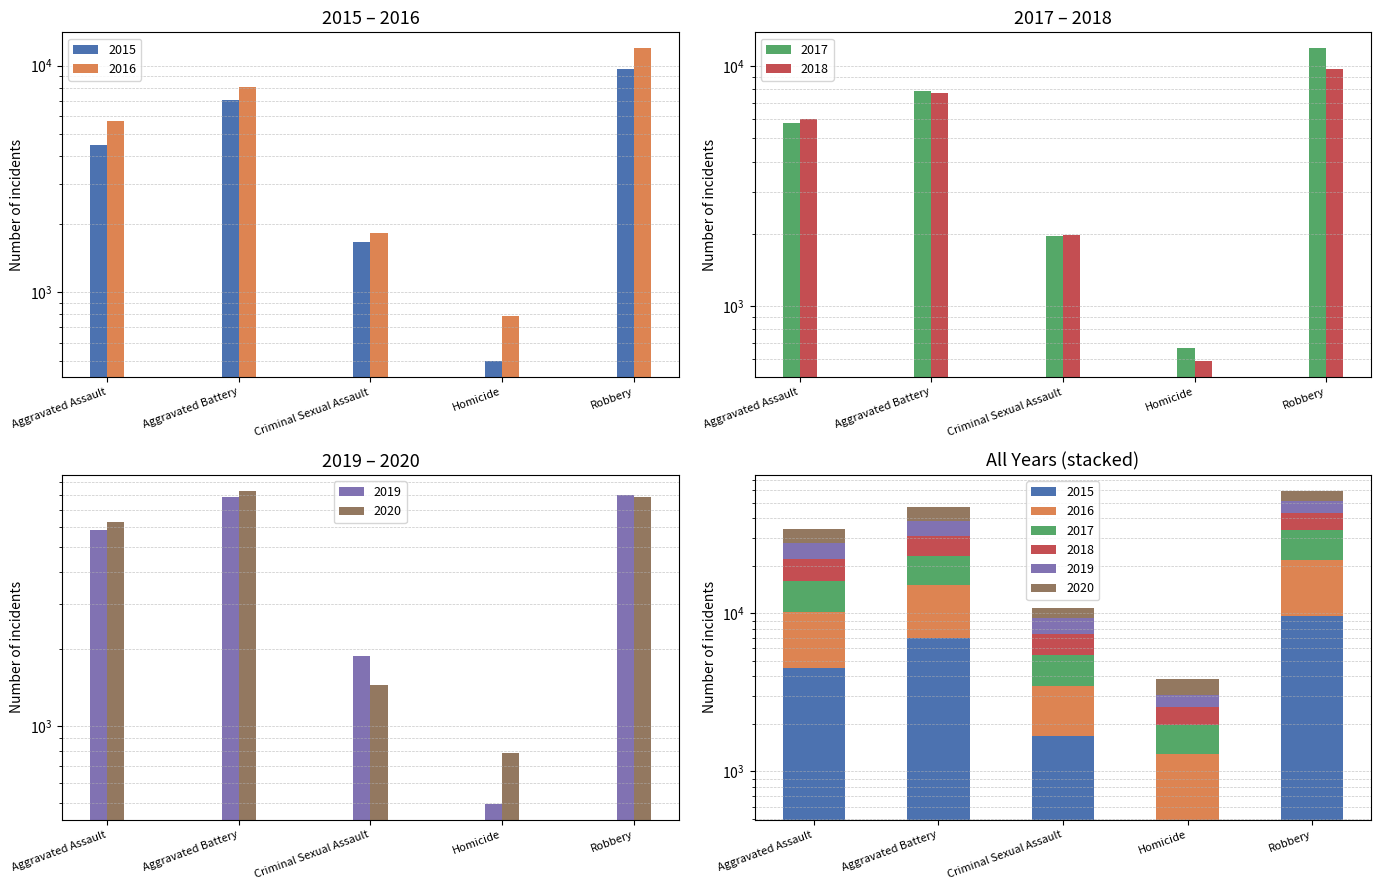

Which label corresponds to the smallest value in the chart?

Homicide